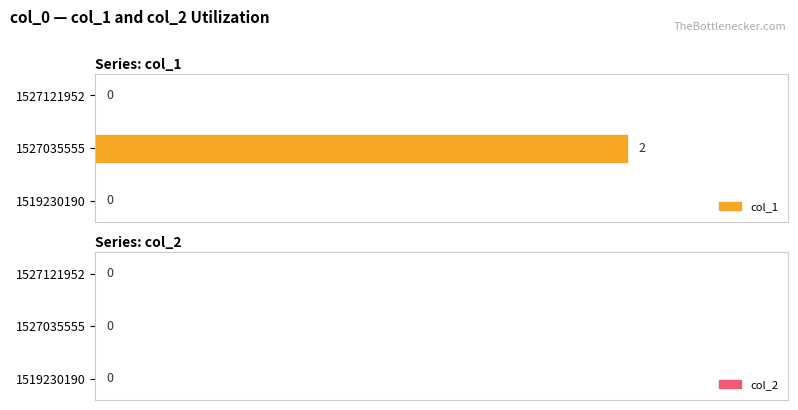

The value at 1519230190 is 0. True or false?

True